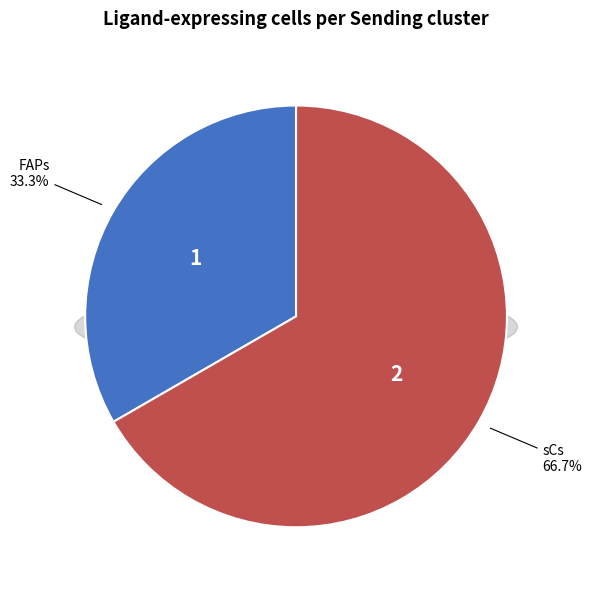

Which category has the biggest portion of the pie?

sCs